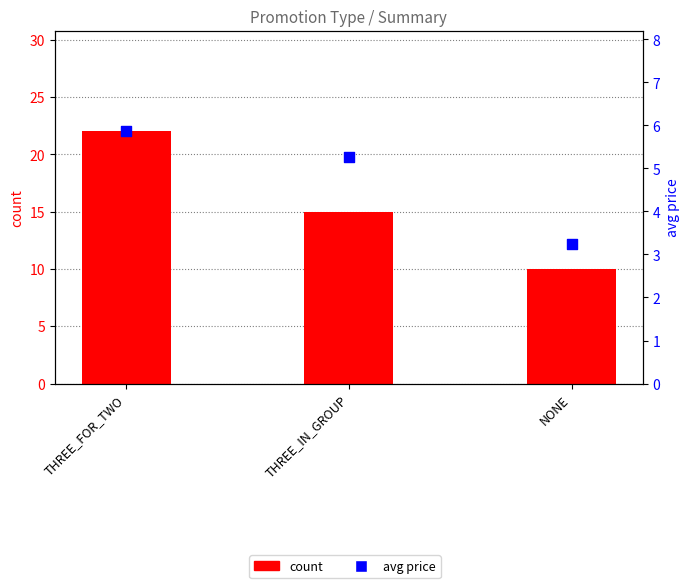

At how many categories does at least one series exceed 5?

3